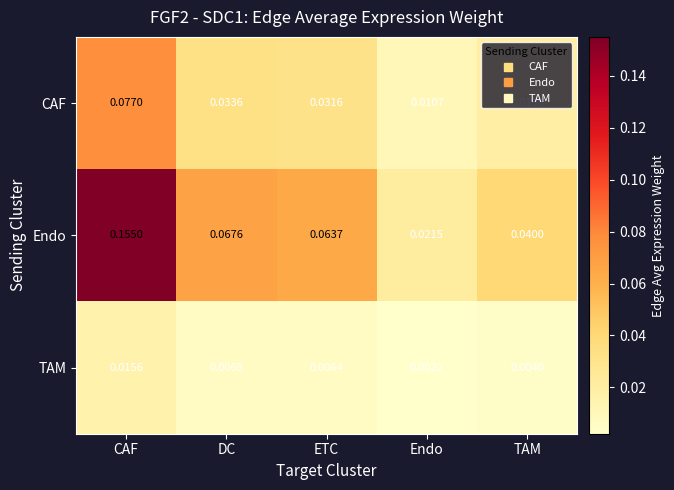

At which label is Endo closest to 0?

Endo